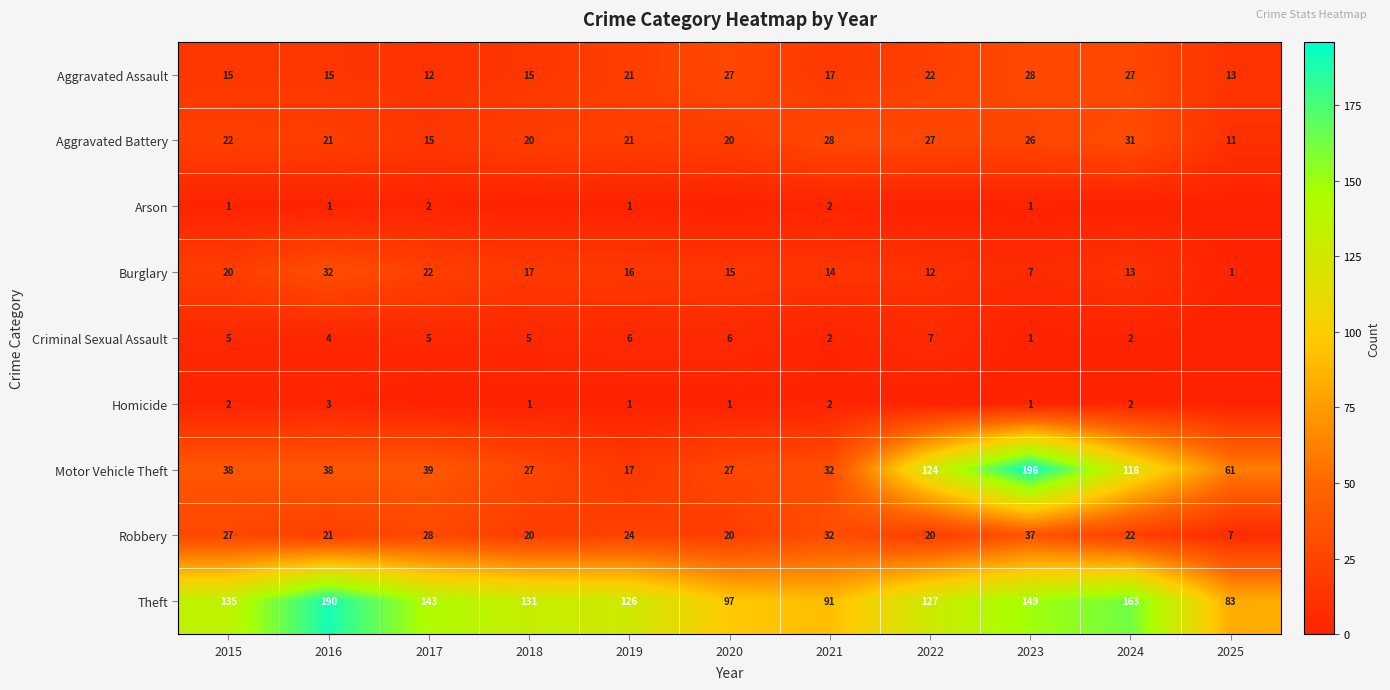

What is the sum of all Aggravated Assault values?

212